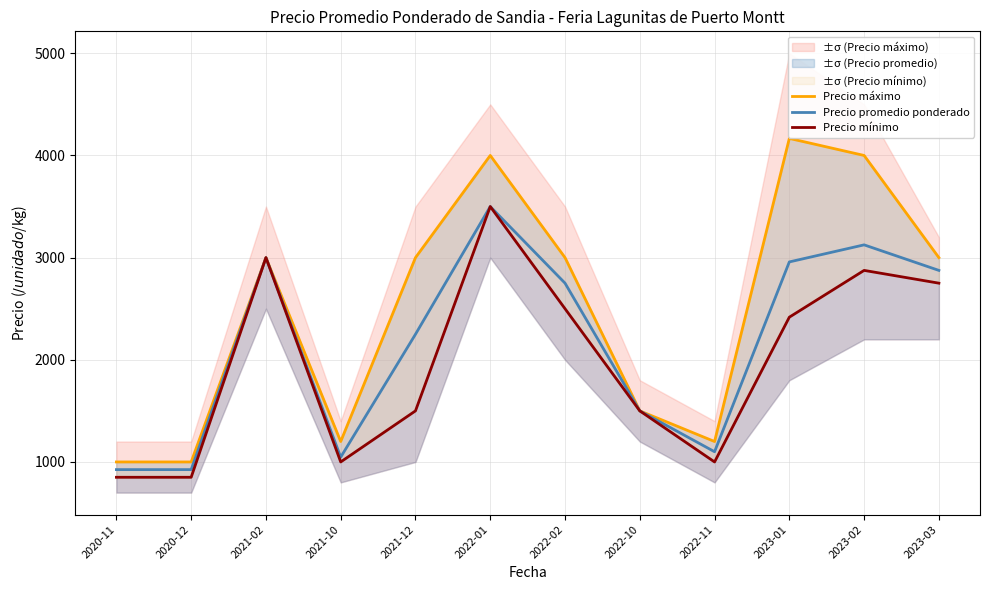

What is the average value of the Precio máximo series?

2506